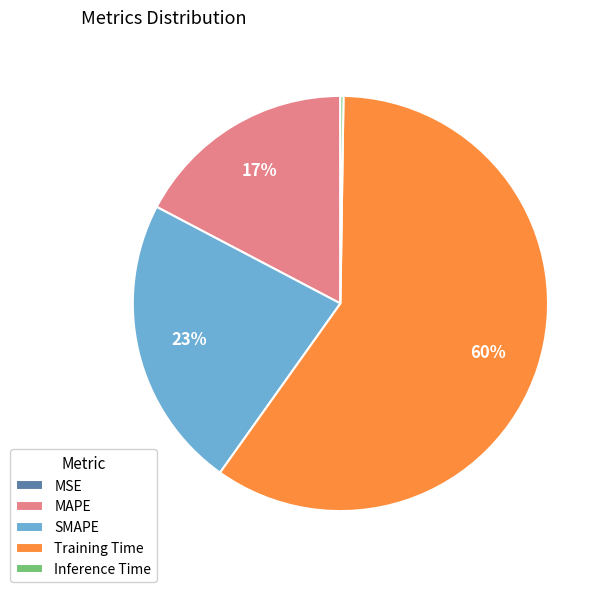

Which category has the biggest portion of the pie?

Training Time